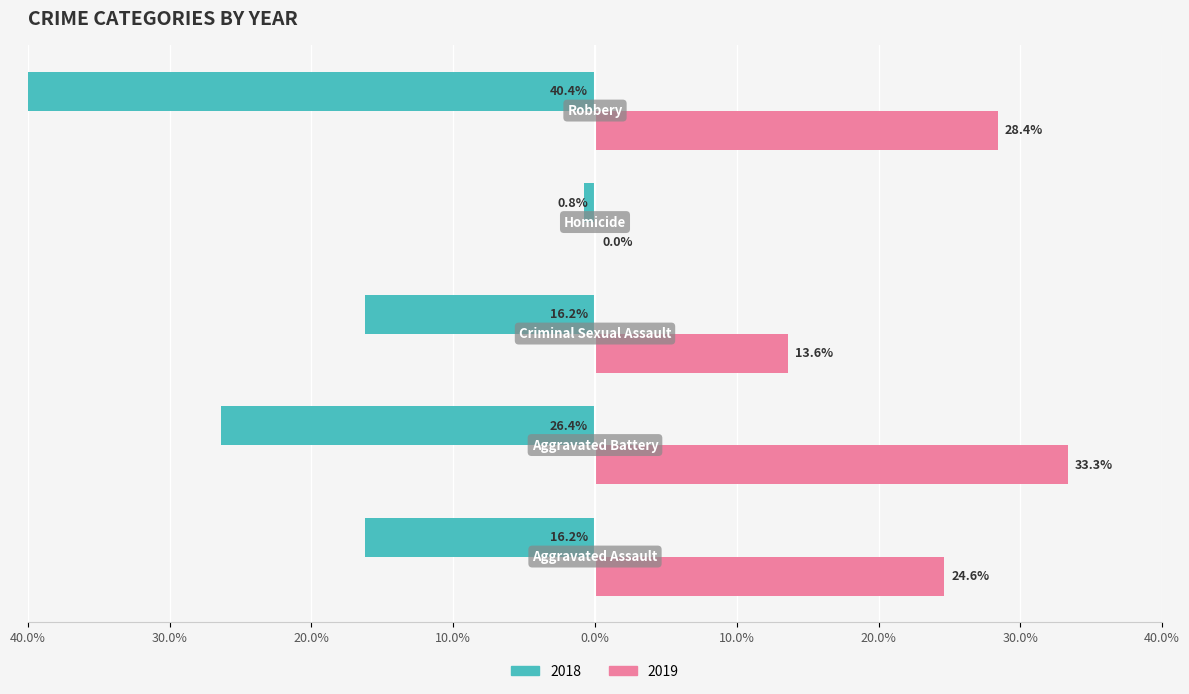

What are all the series names shown in the legend?

2018, 2019